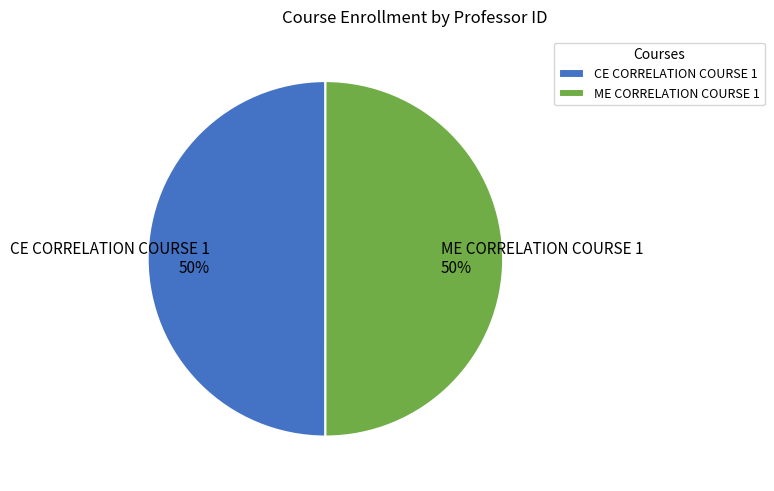

What percentage is the ME CORRELATION COURSE 1 slice, to the nearest percent?

50%